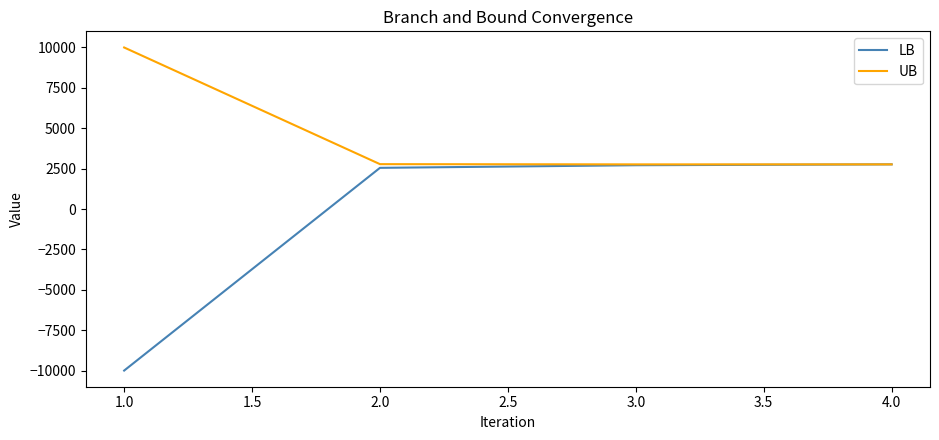

The value of LB at 1.0 is -4643.9. True or false?

False